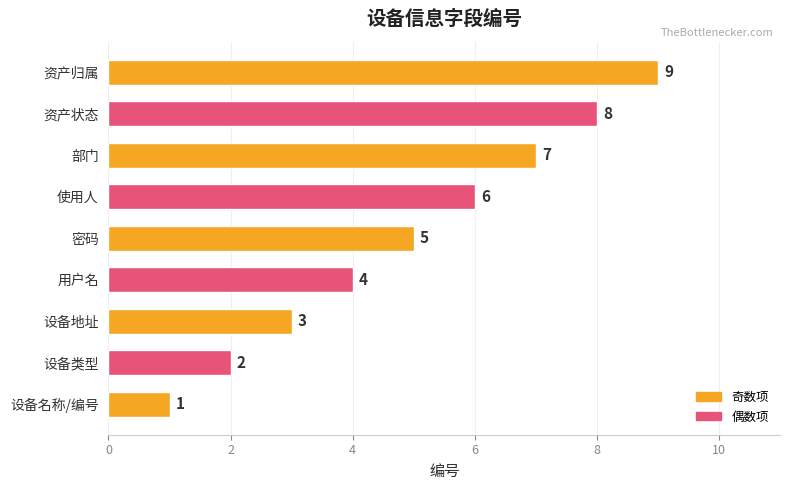

What is the sum of all values?

45